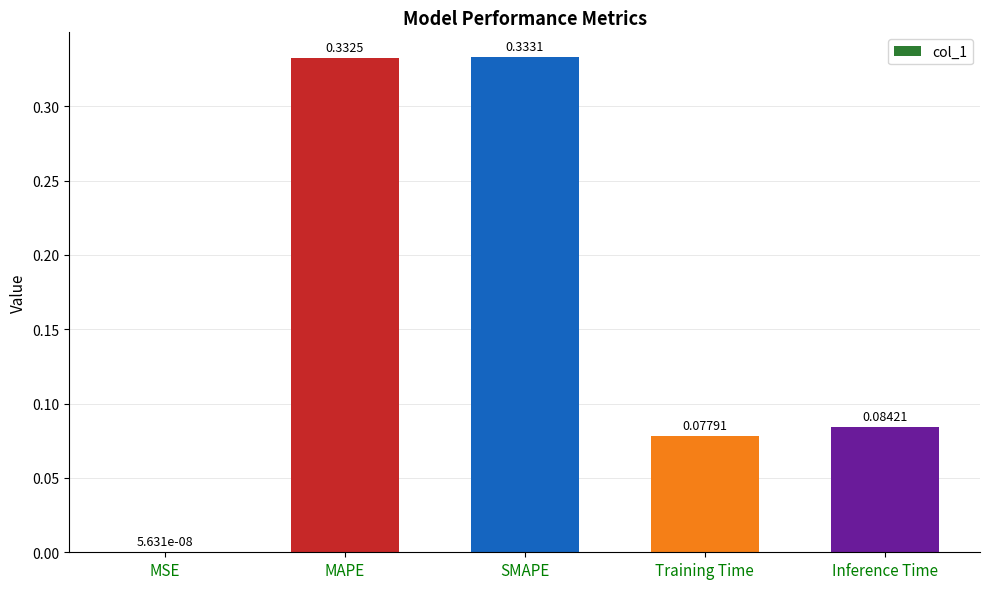

Which has a higher value, SMAPE or Inference Time?

SMAPE